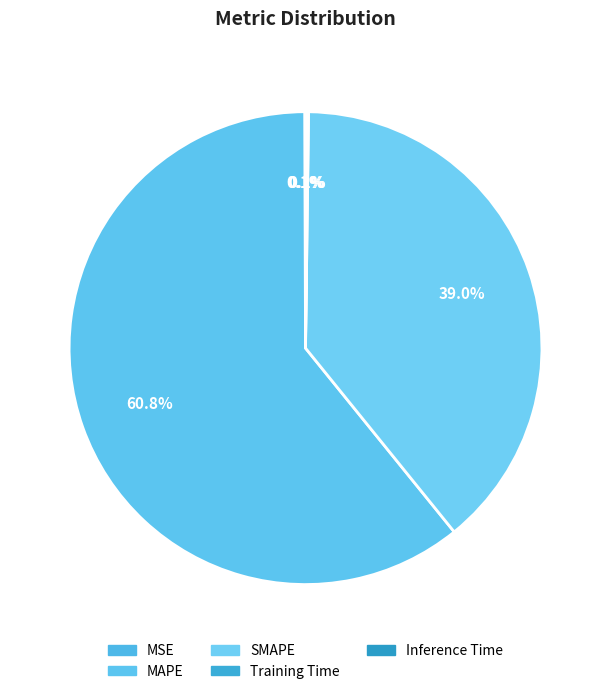

To the nearest percent, what is the average slice percentage?

20%